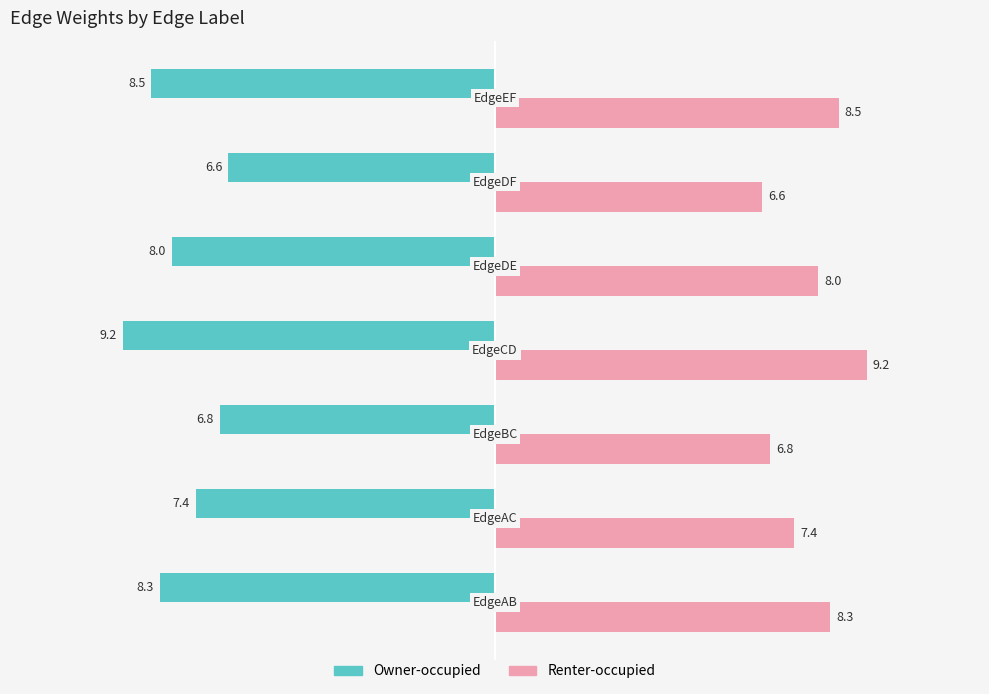

What is the difference between the maximum and minimum values in the Owner-occupied series?

2.6